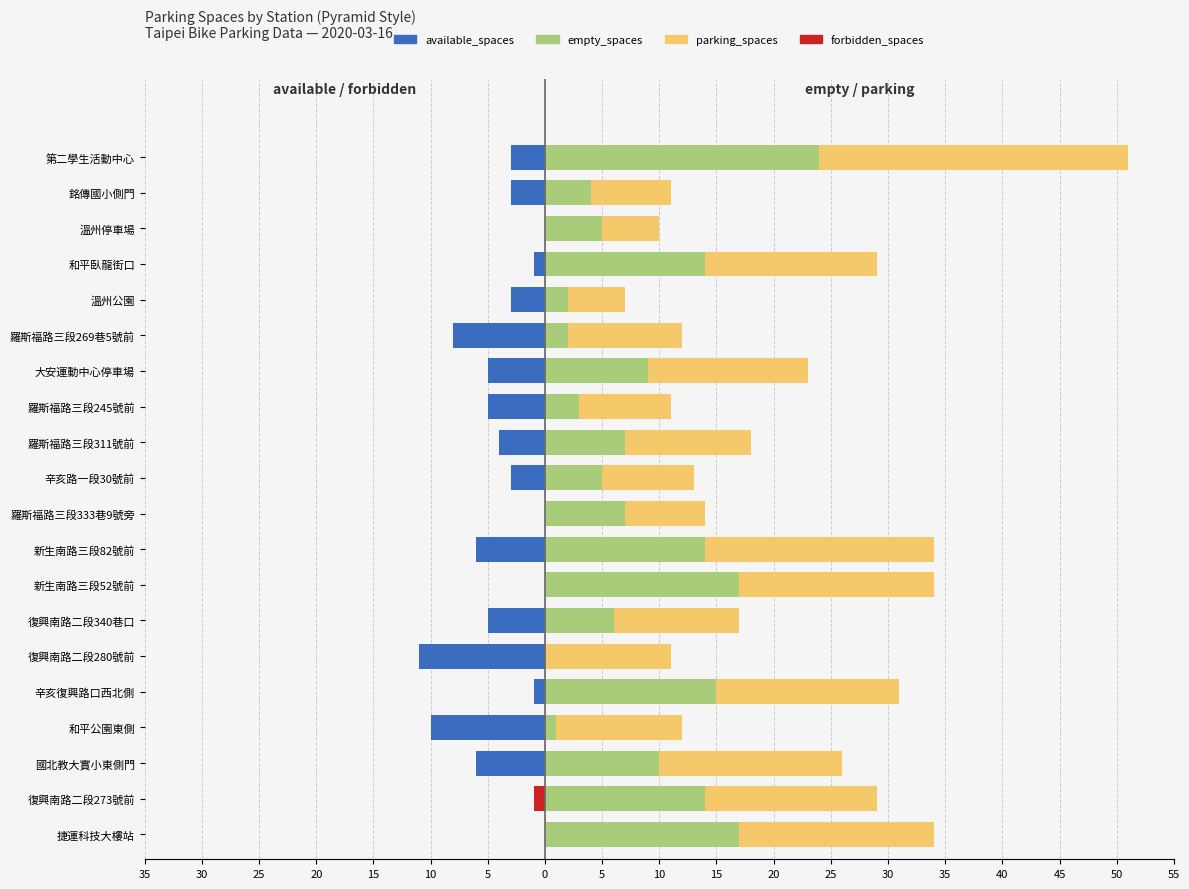

What is the difference between the maximum and second lowest values in the available_spaces series?

10